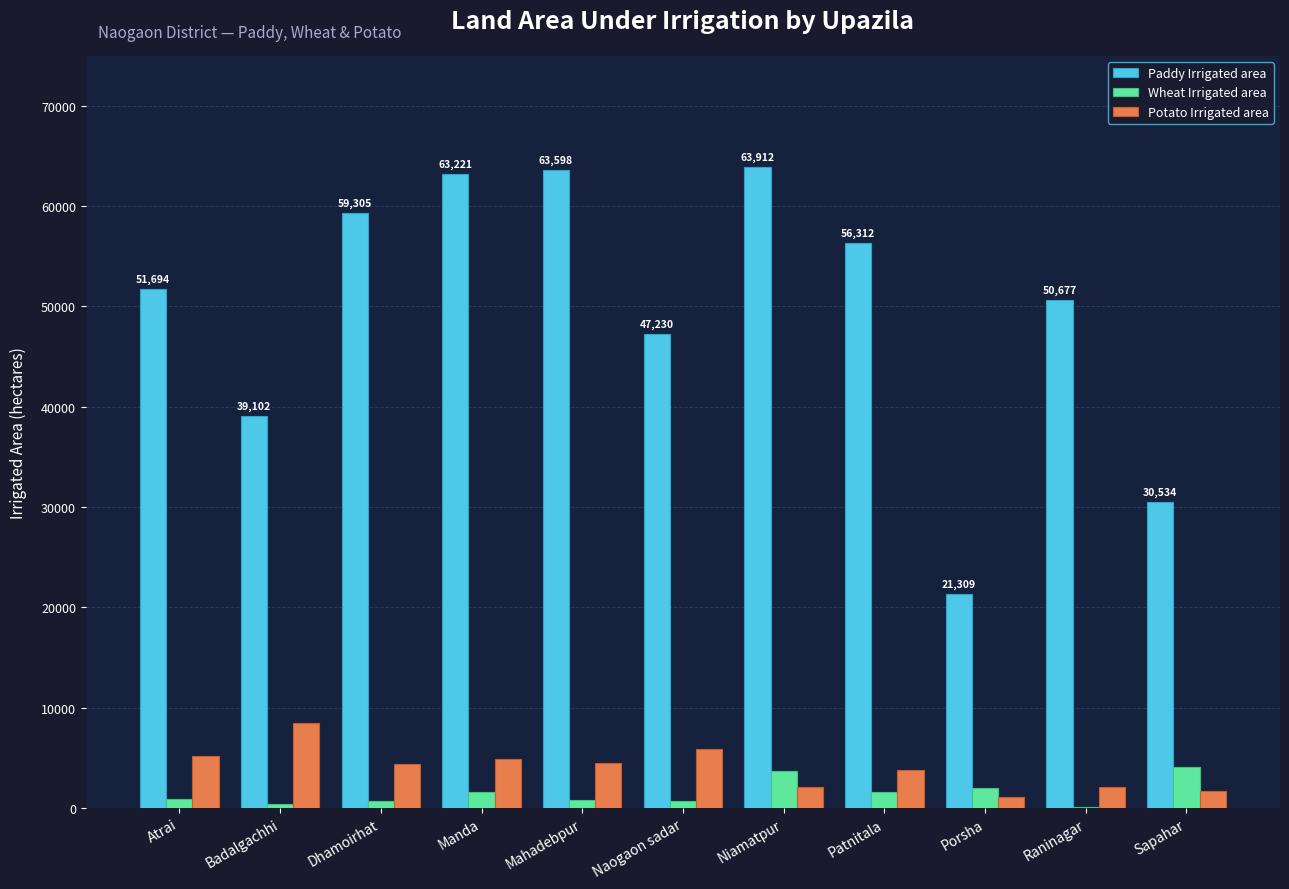

What is the sum of all Paddy Irrigated area values?

546894